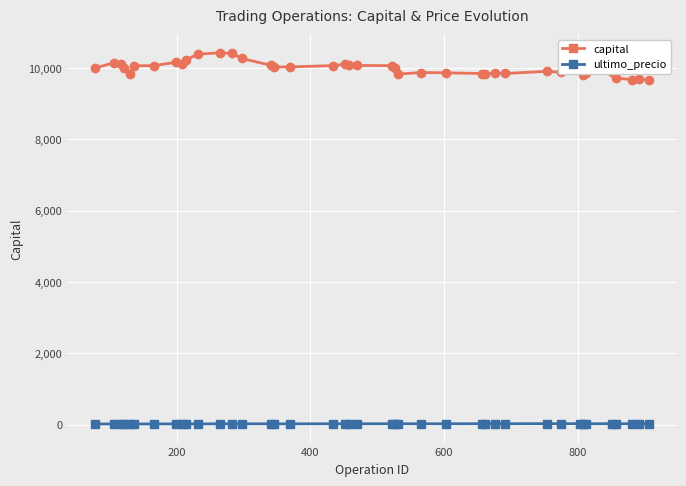

Does the chart display data point markers on the line(s)?

Yes